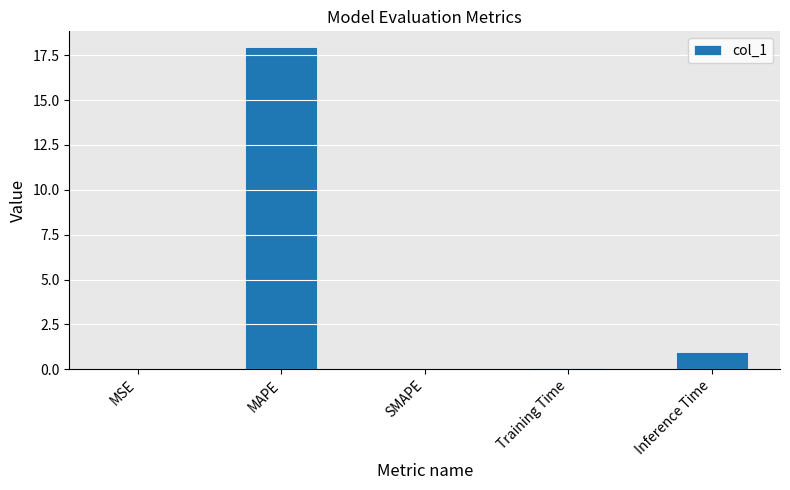

How many categories are shown in the chart?

5